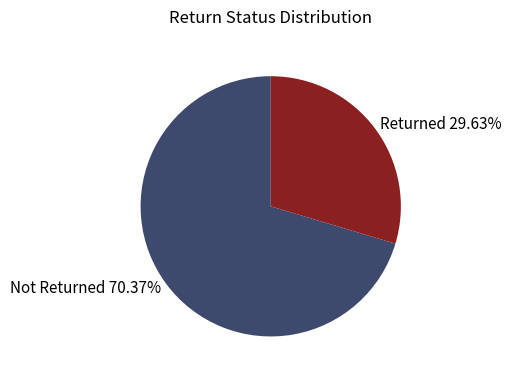

Between Not Returned and Returned, which is larger?

Not Returned